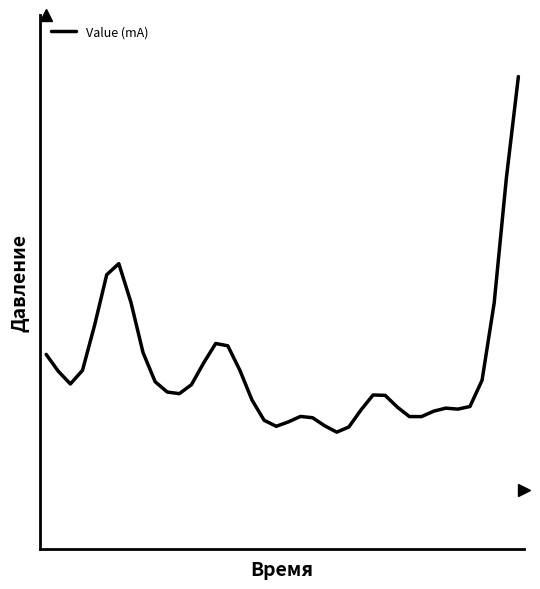

Which category has the highest value across all series?

39